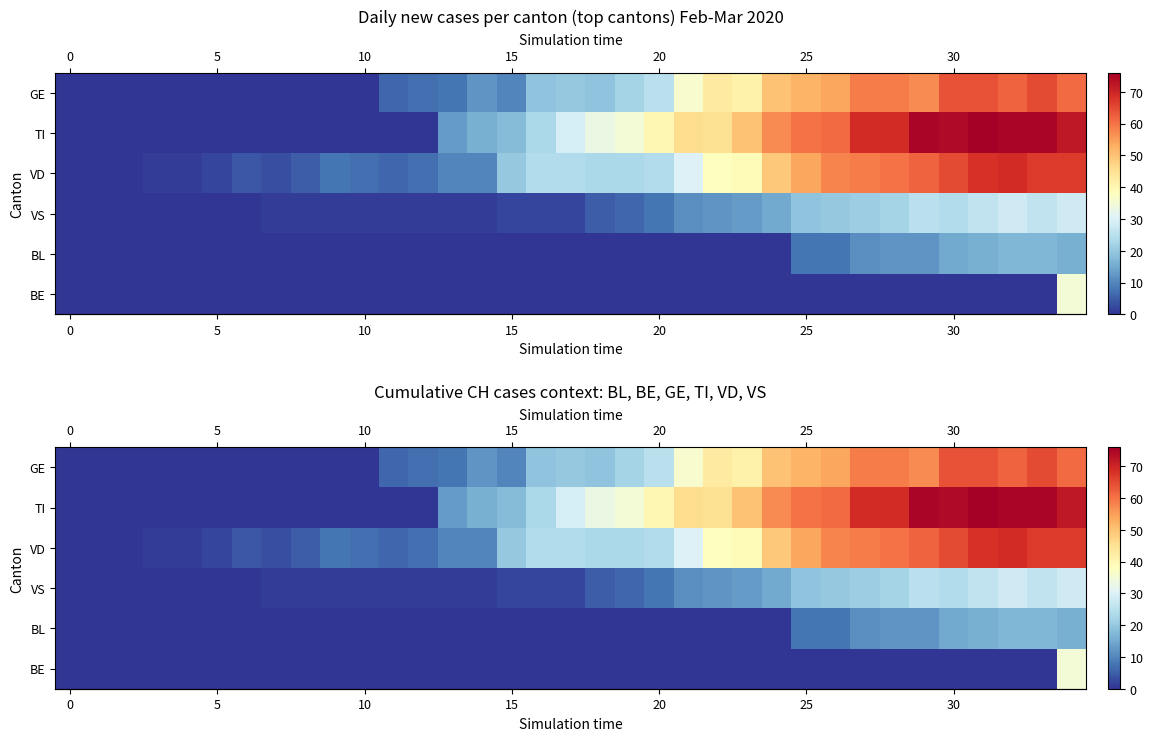

At which category is the sum across all series the highest?

34